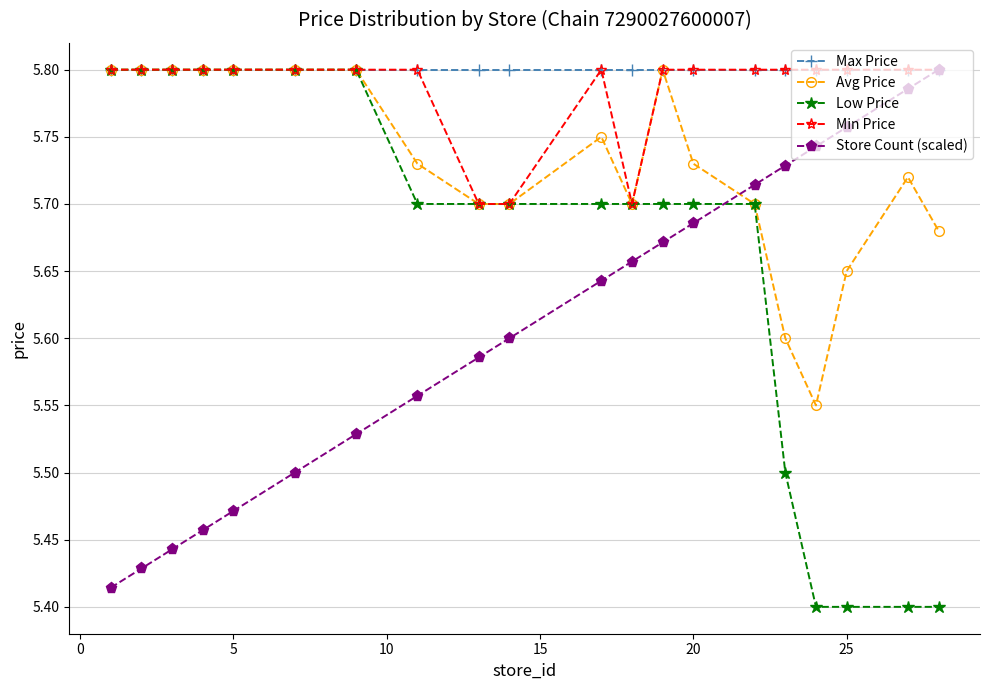

At how many categories does at least one series exceed 5?

20